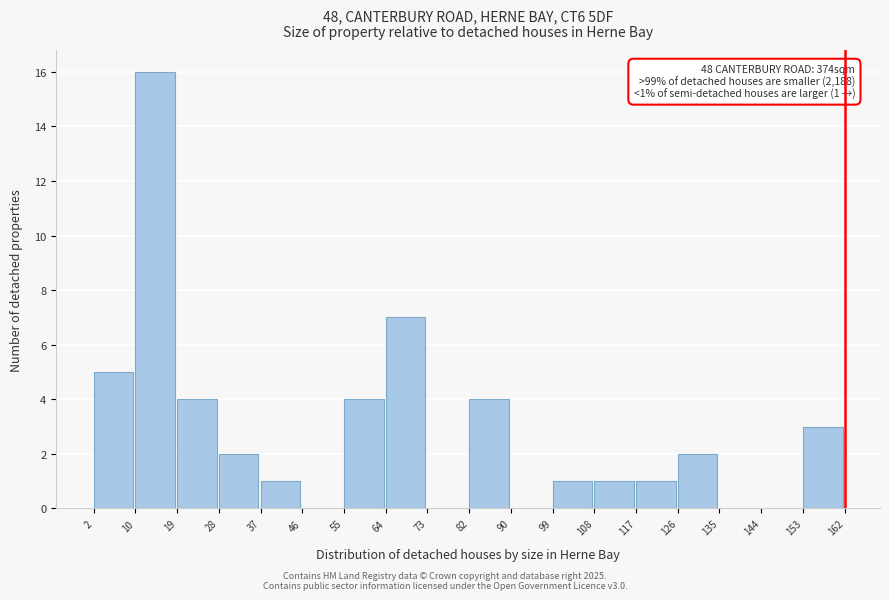

Over which range of the x-axis is the bar tallest?

10 to 19